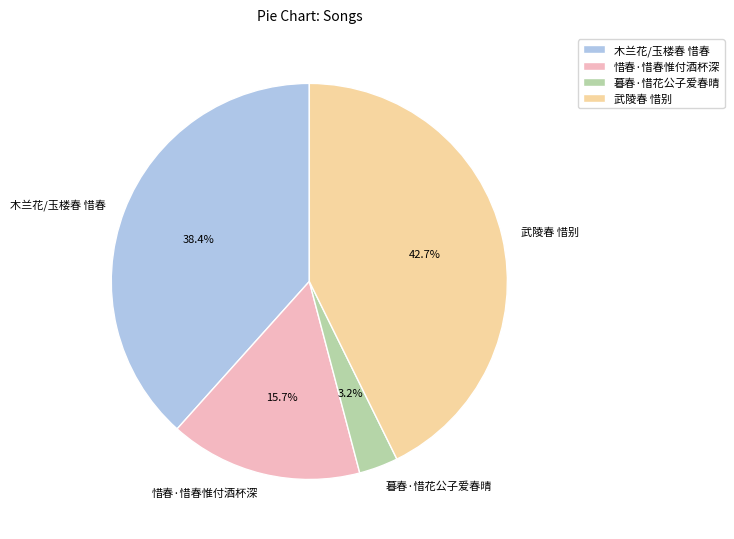

What is the smallest slice in the pie chart?

暮春·惜花公子爱春晴